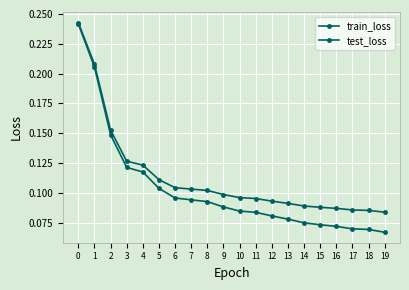

What is the highest value of the test_loss series?

0.2